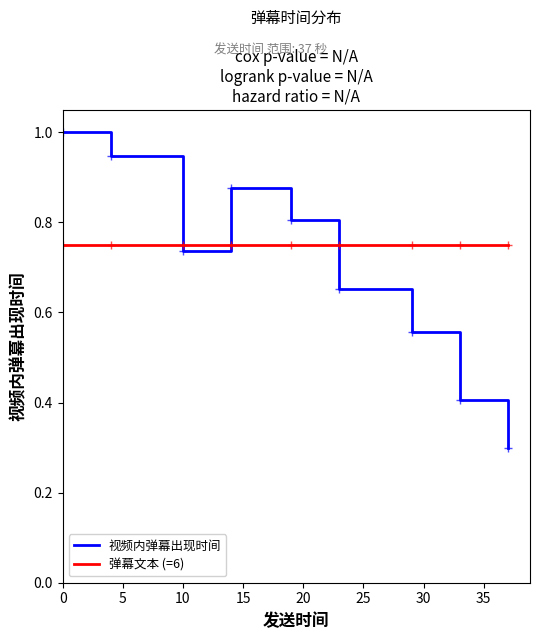

Which series has the largest range (max minus min)?

视频内弹幕出现时间